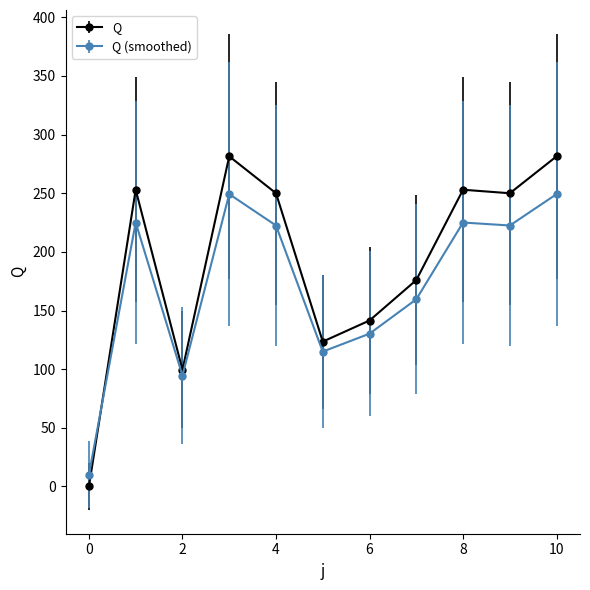

Which series has the largest range (max minus min)?

Q